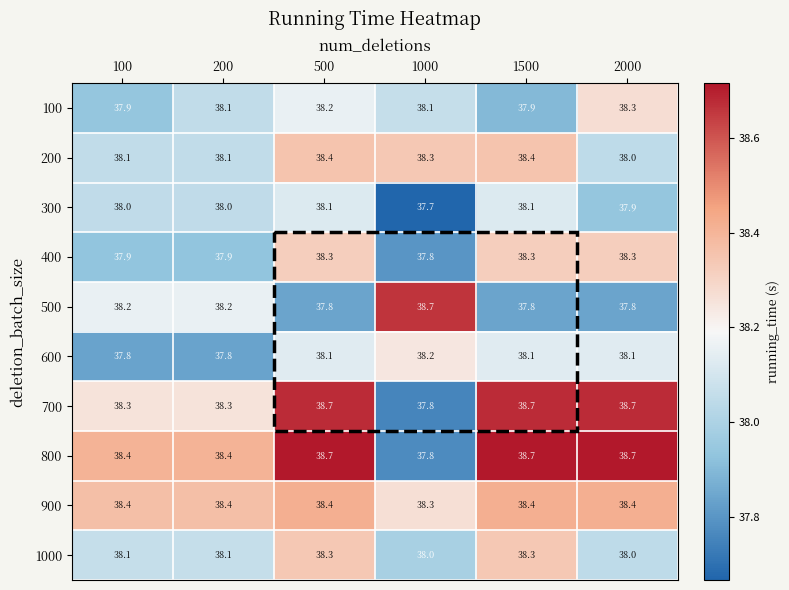

How many 200 values are between 38 and 39?

6